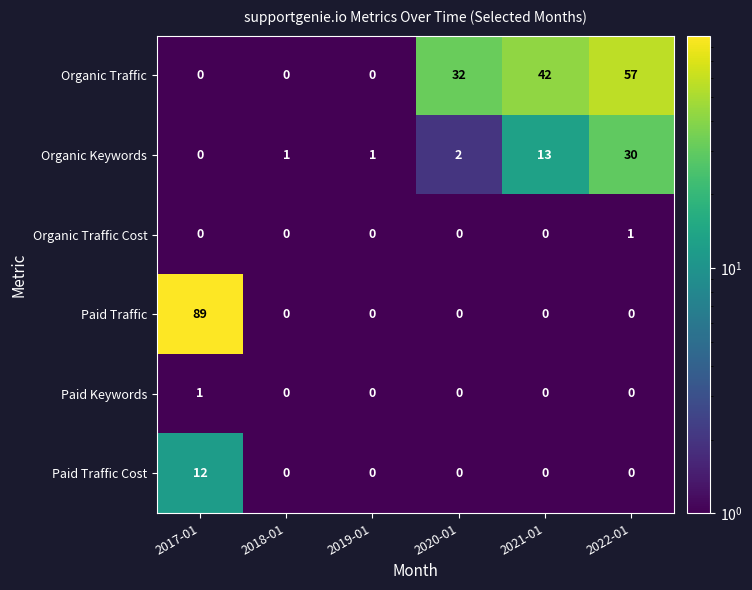

How many data points does each series have?

6